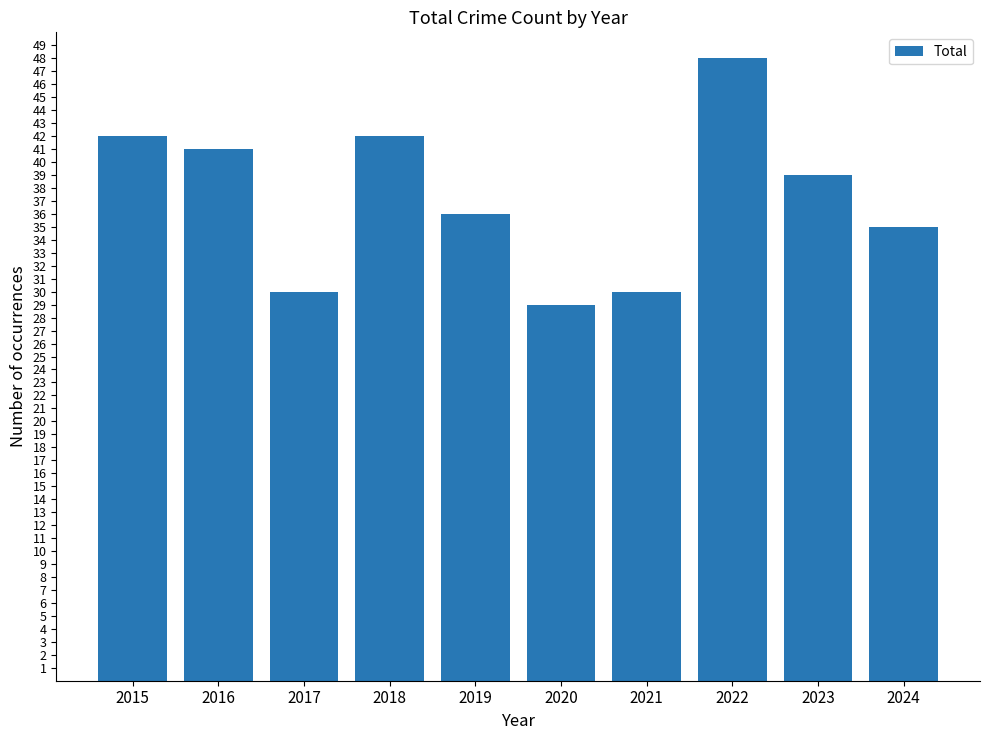

How many data points are less than 39?

5